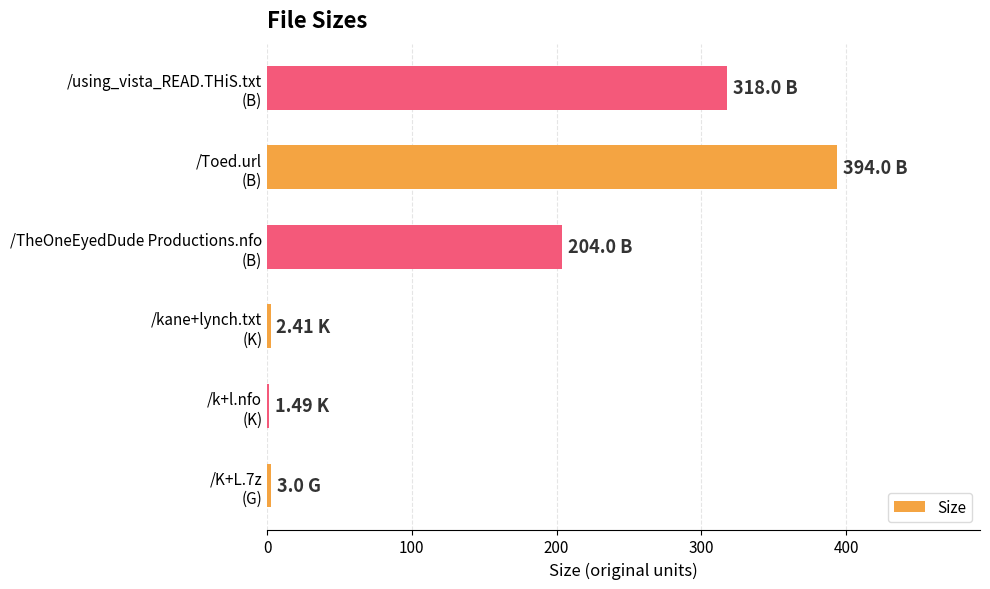

What is the difference between the maximum and minimum values?

392.5